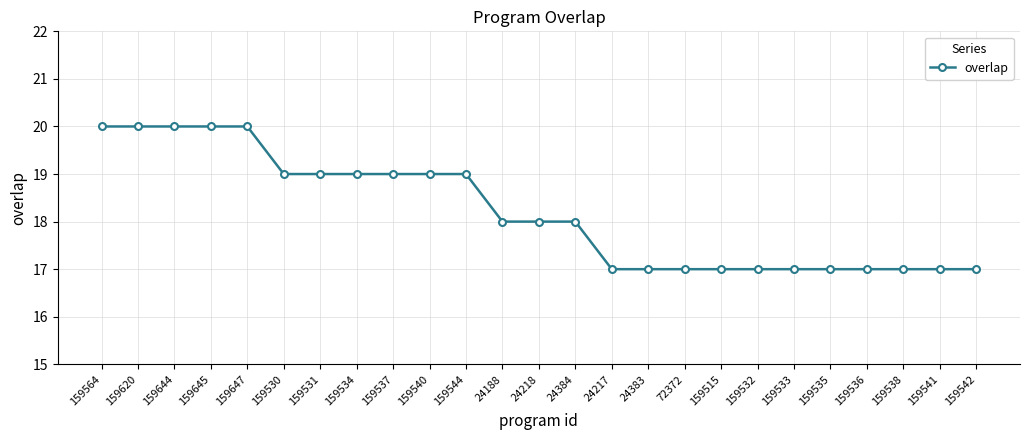

The value at 24383 is 17. True or false?

True